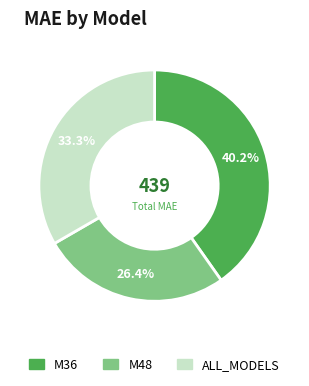

To the nearest percent, what percentage of the pie is M36?

40%